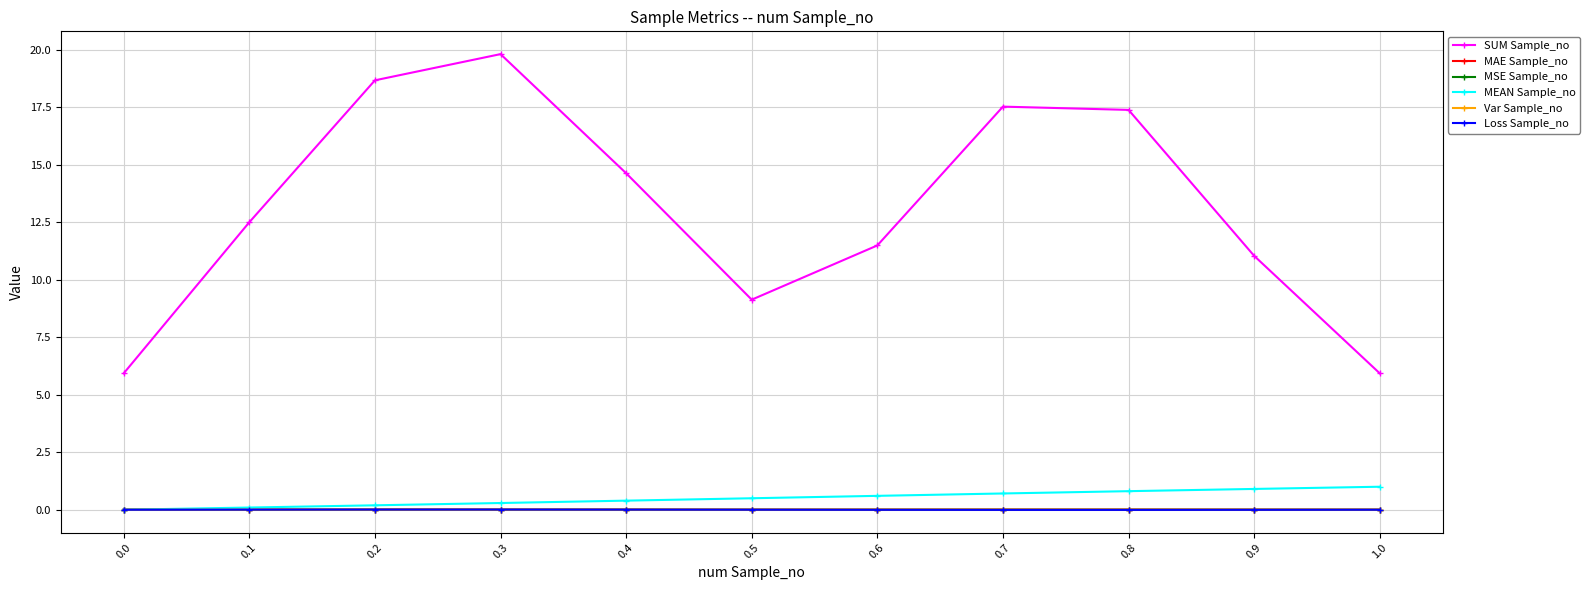

Which series changed the most between 0.3 and 0.6?

SUM Sample_no